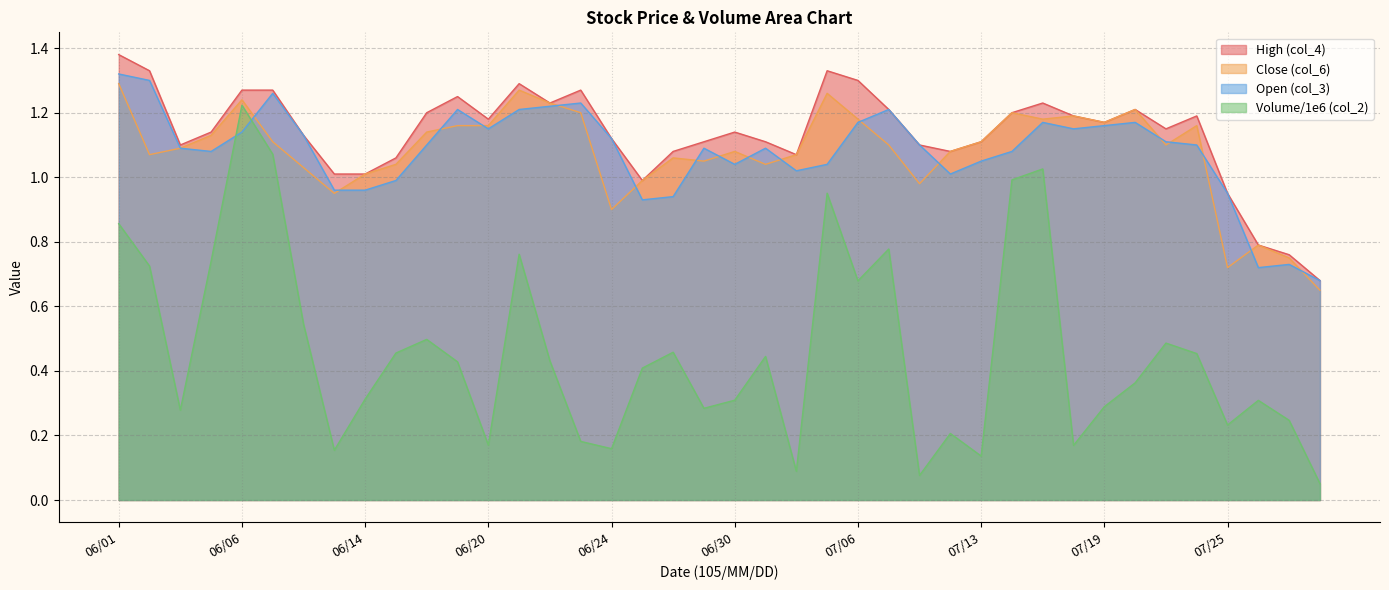

How many times do col_2 and col_3 cross each other?

2